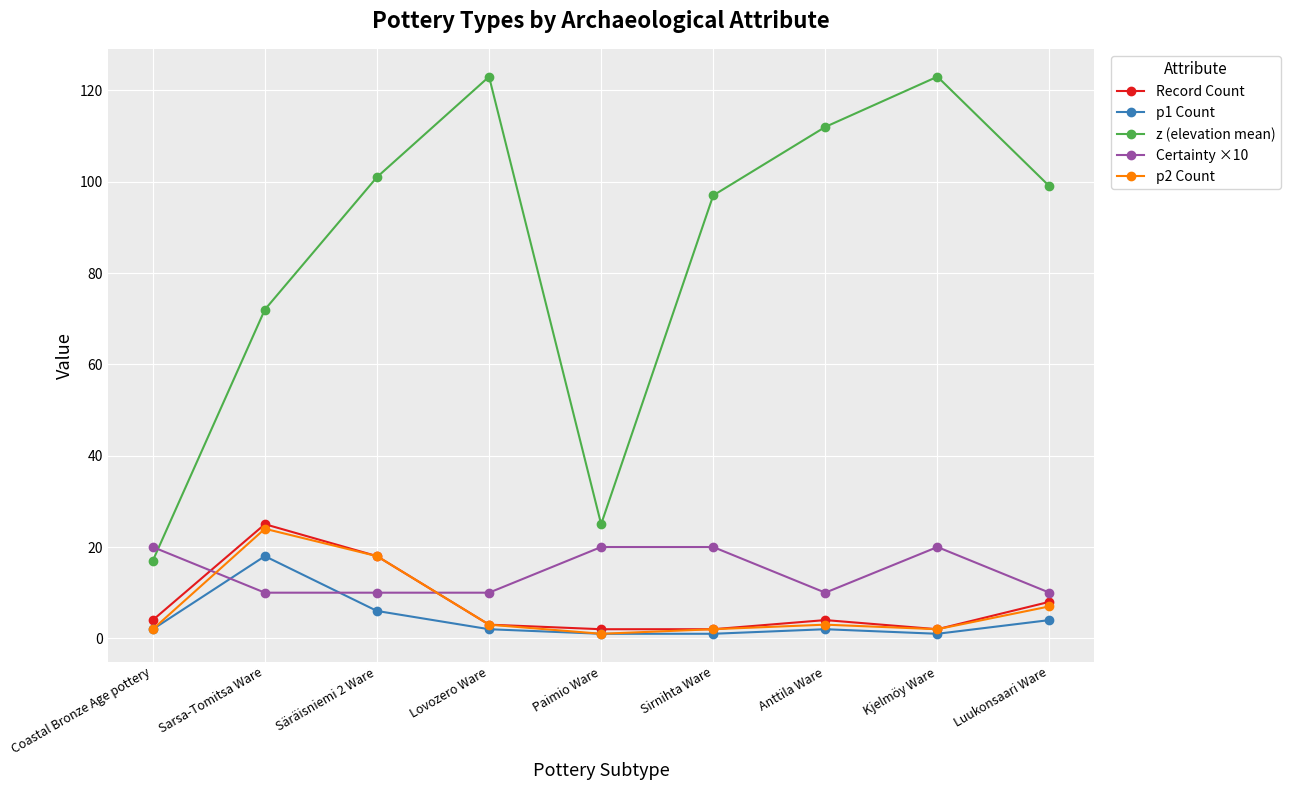

What is the label of the 1st point from the left?

Coastal Bronze Age pottery